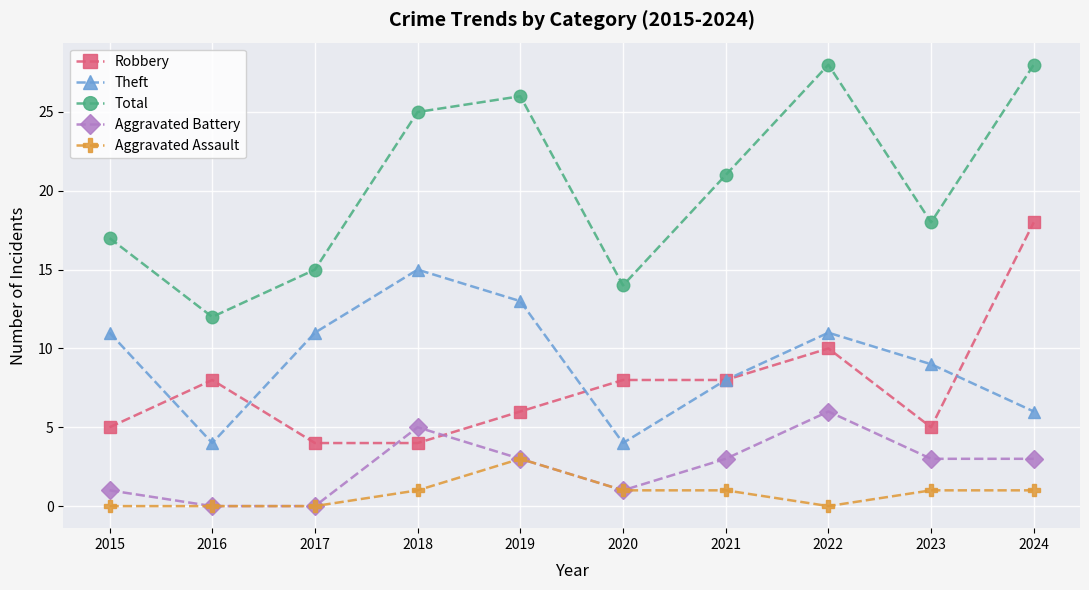

True or false: Robbery has a value of 11 at 2019.

False